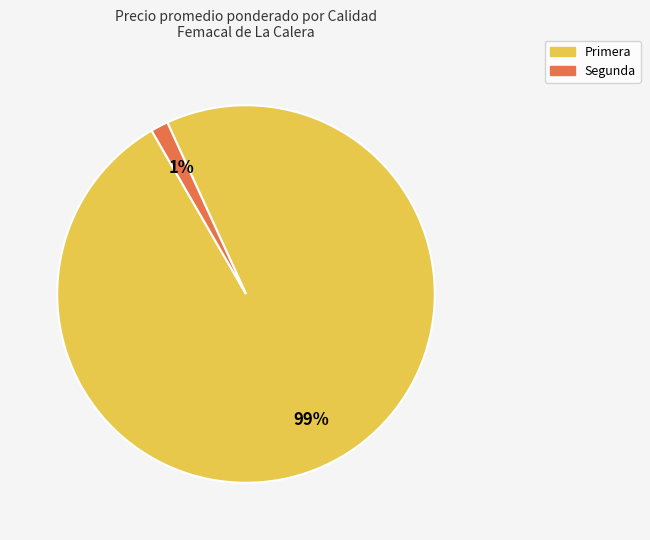

Which slice is the smallest?

Segunda